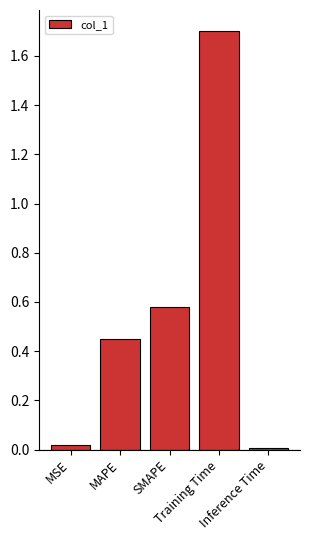

What is the label of the 2nd bar from the left?

MAPE